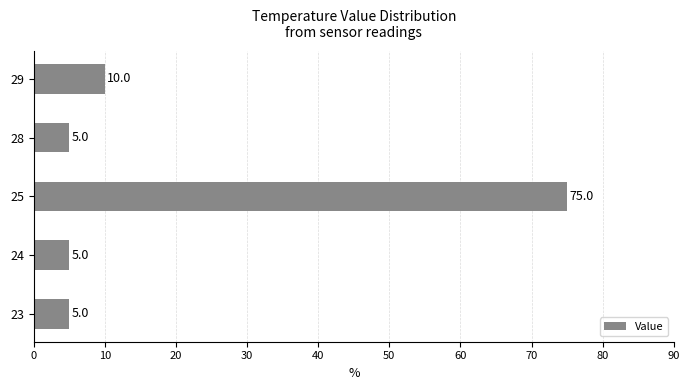

What is the sum of all values?

100